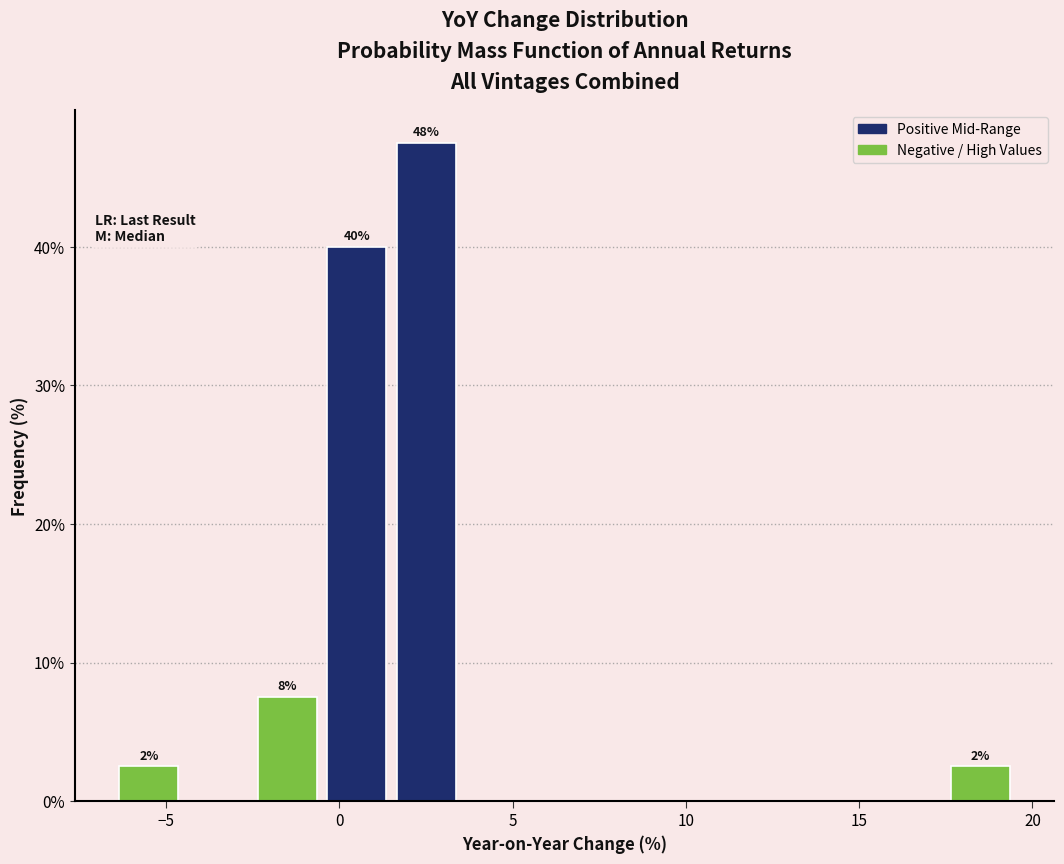

Over which range of the x-axis is the bar tallest?

1.5 to 3.5